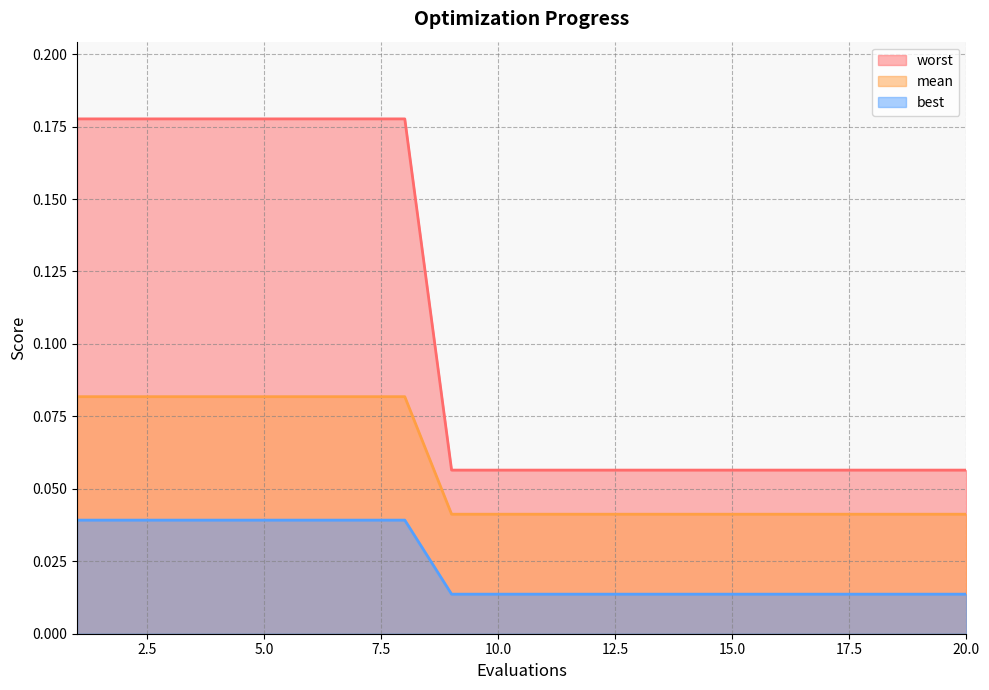

Which series has the largest range (max minus min)?

worst